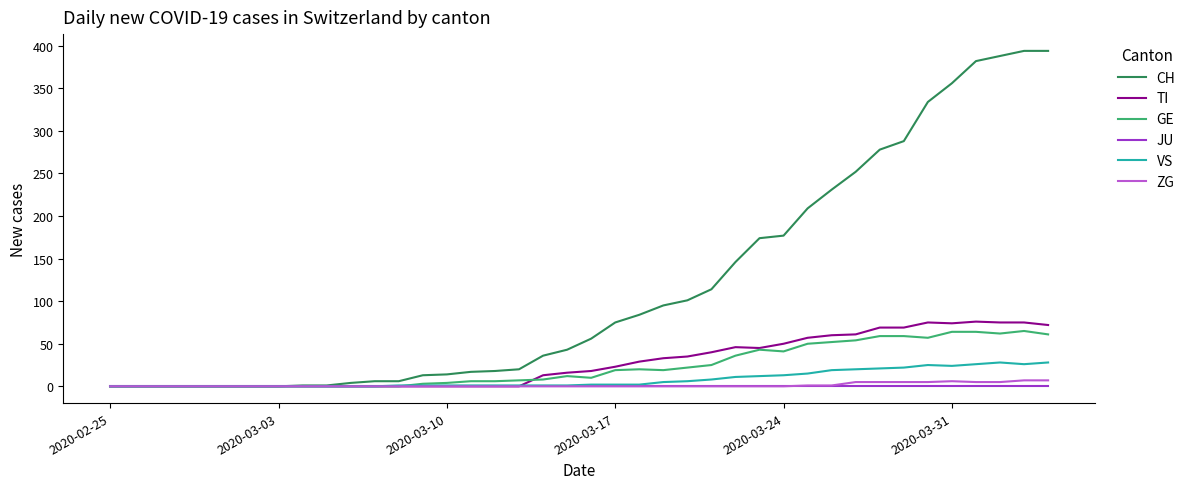

What is the greatest value displayed?

394